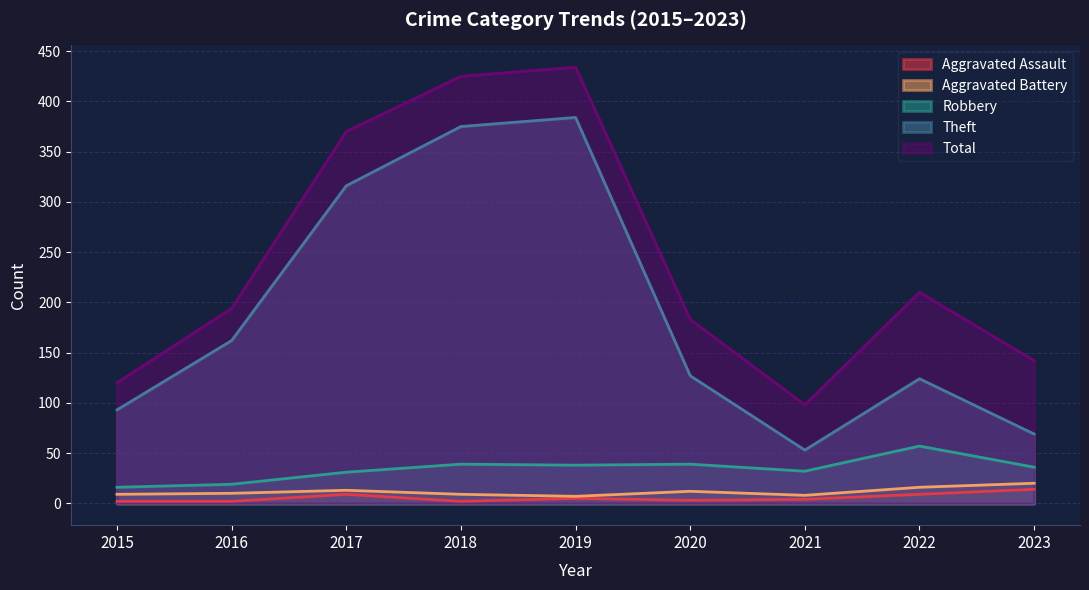

Which series has the largest total across all categories?

Total